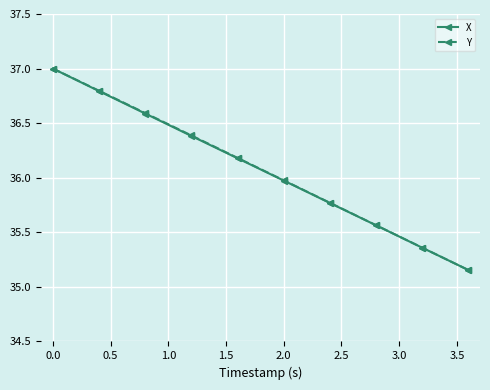

At how many categories does at least one series exceed 35?

10